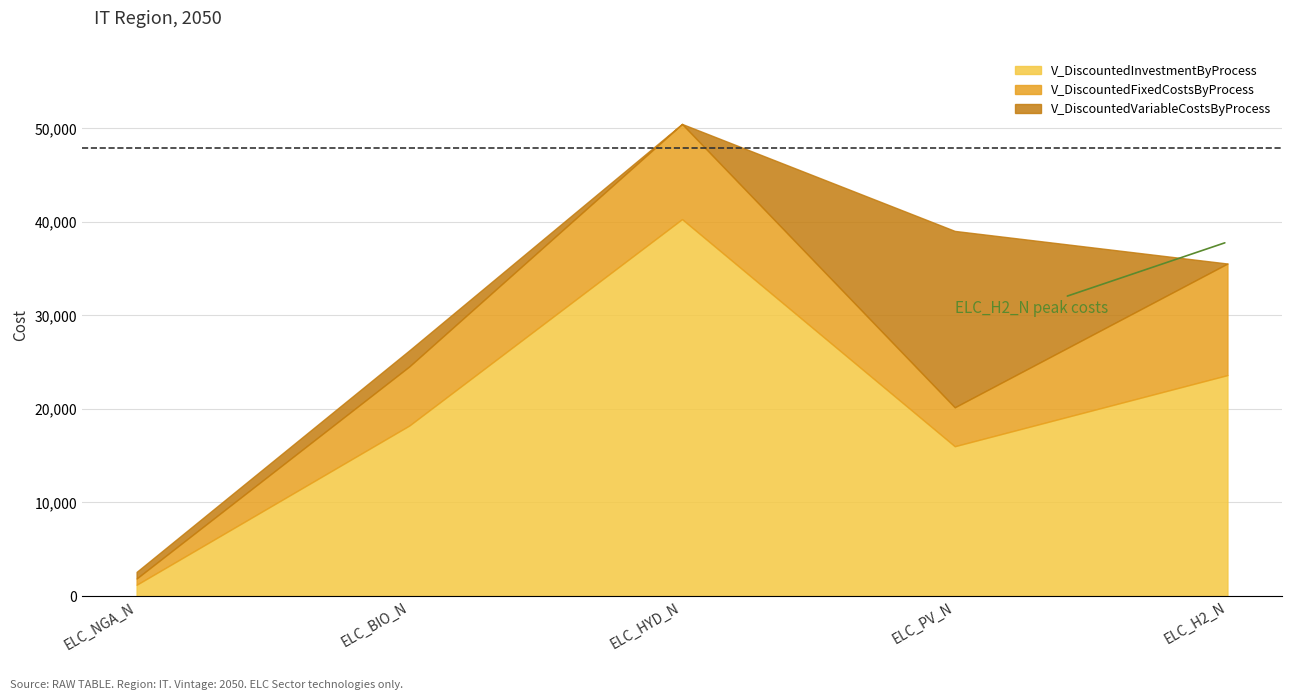

In V_DiscountedVariableCostsByProcess, how many points are lower than both neighbors (excluding endpoints)?

1